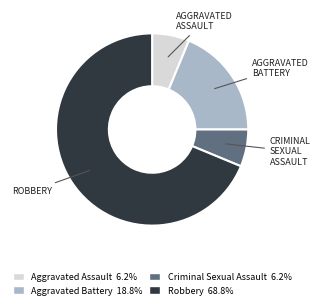

Count the number of slices in the pie.

4